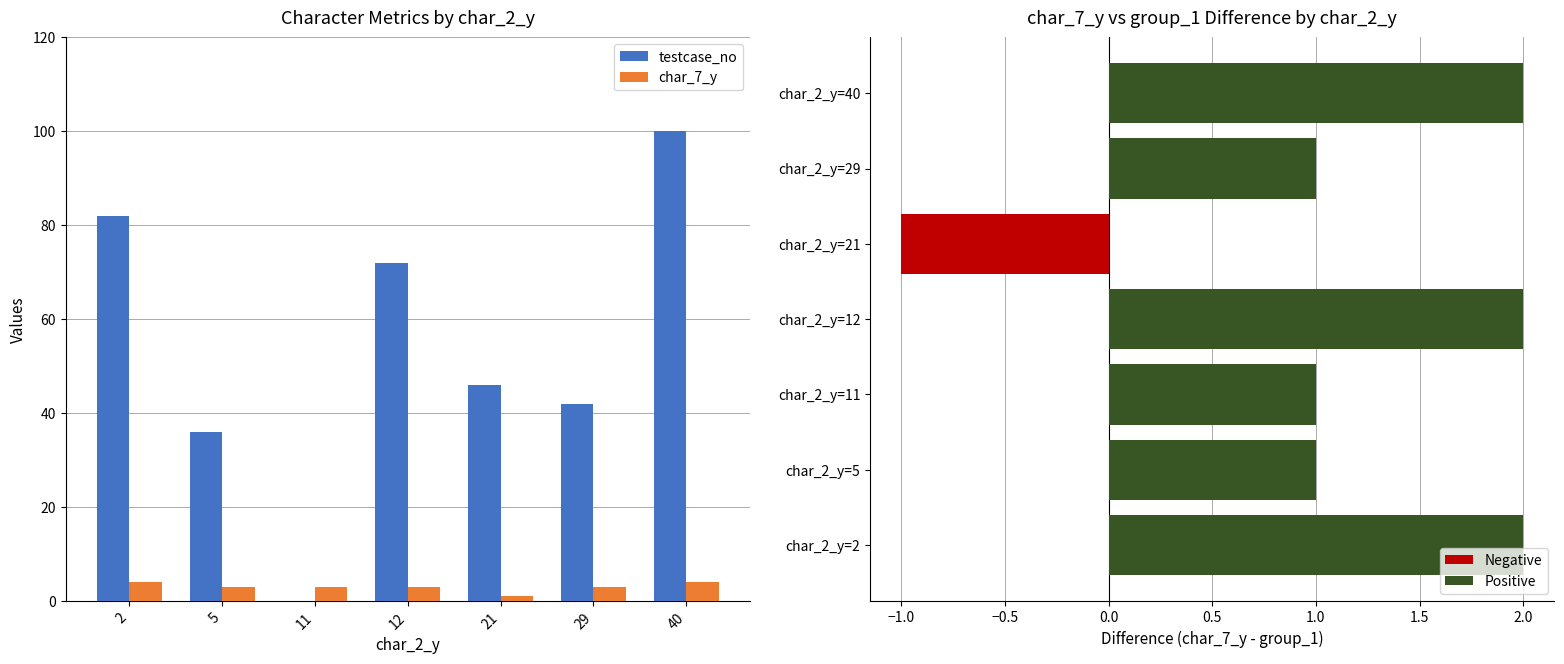

Which series changed the most between 2 and 5?

testcase_no